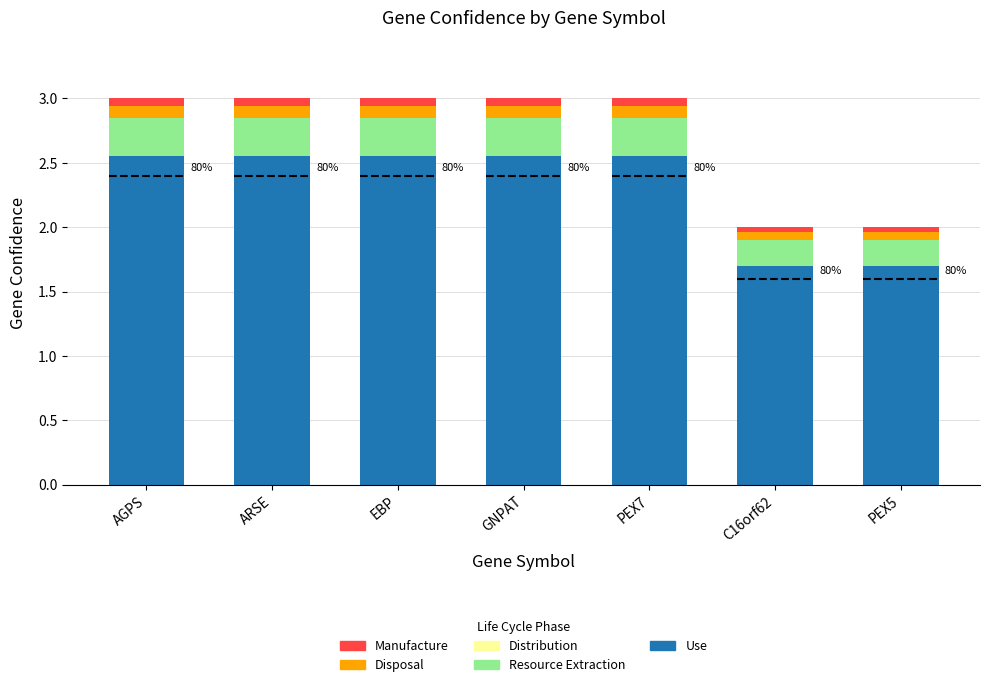

The value of Use at AGPS is 1.3. True or false?

False